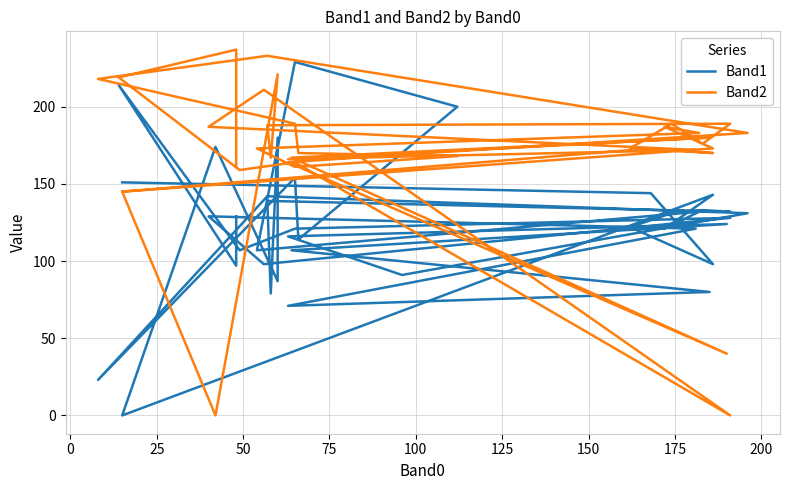

List the series in order of their overall mean, lowest first.

Band1, Band2